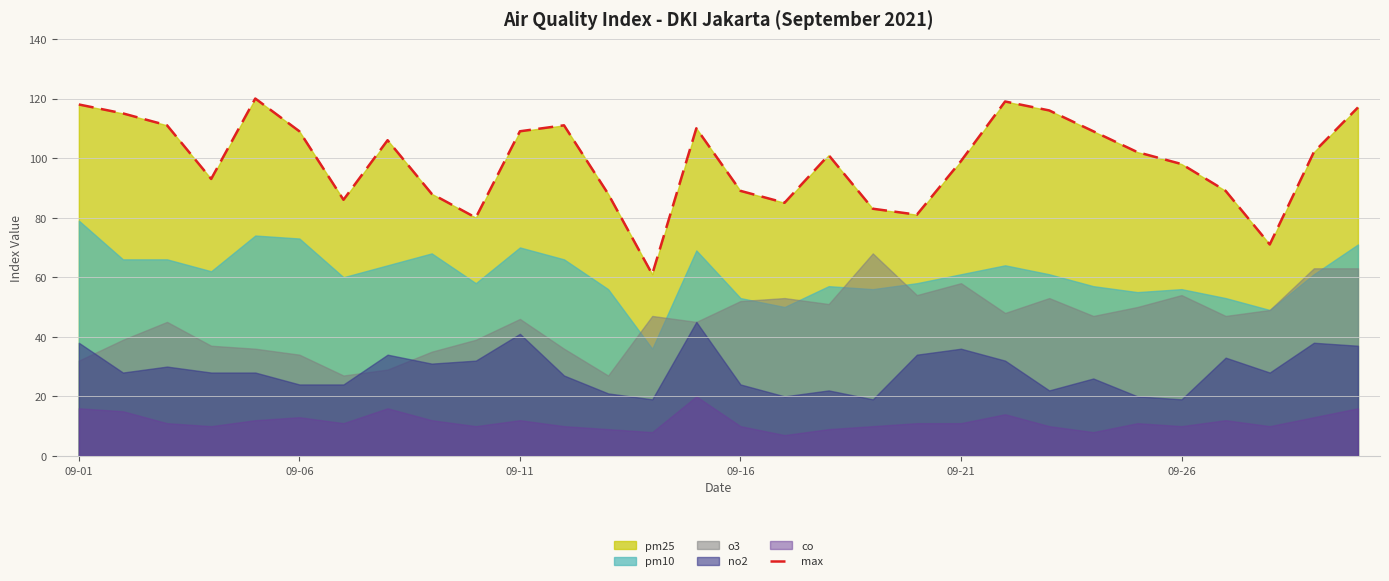

Is it true that the value at 19 is 81?

True